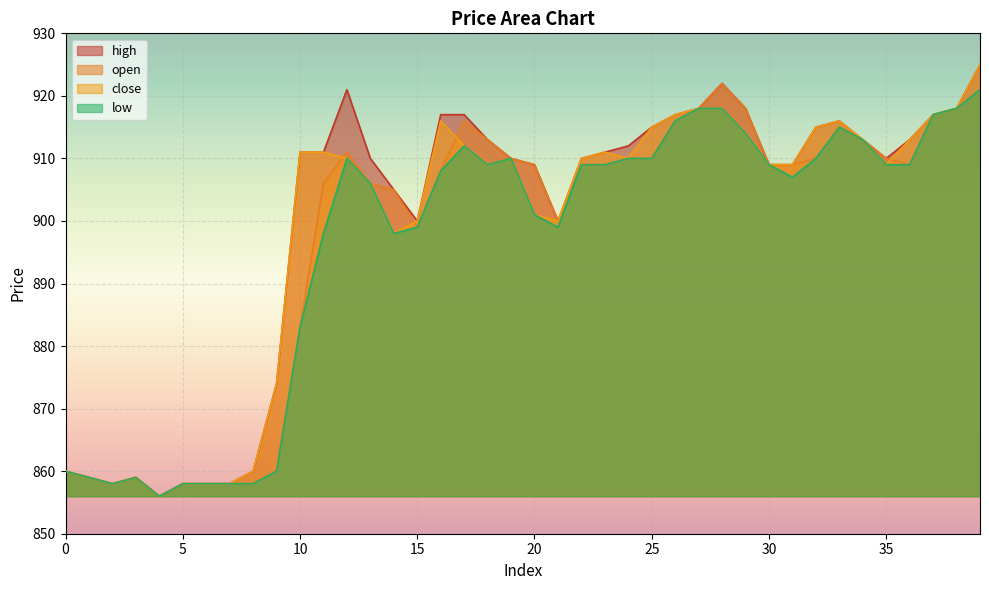

What is the highest value of the low series?

921